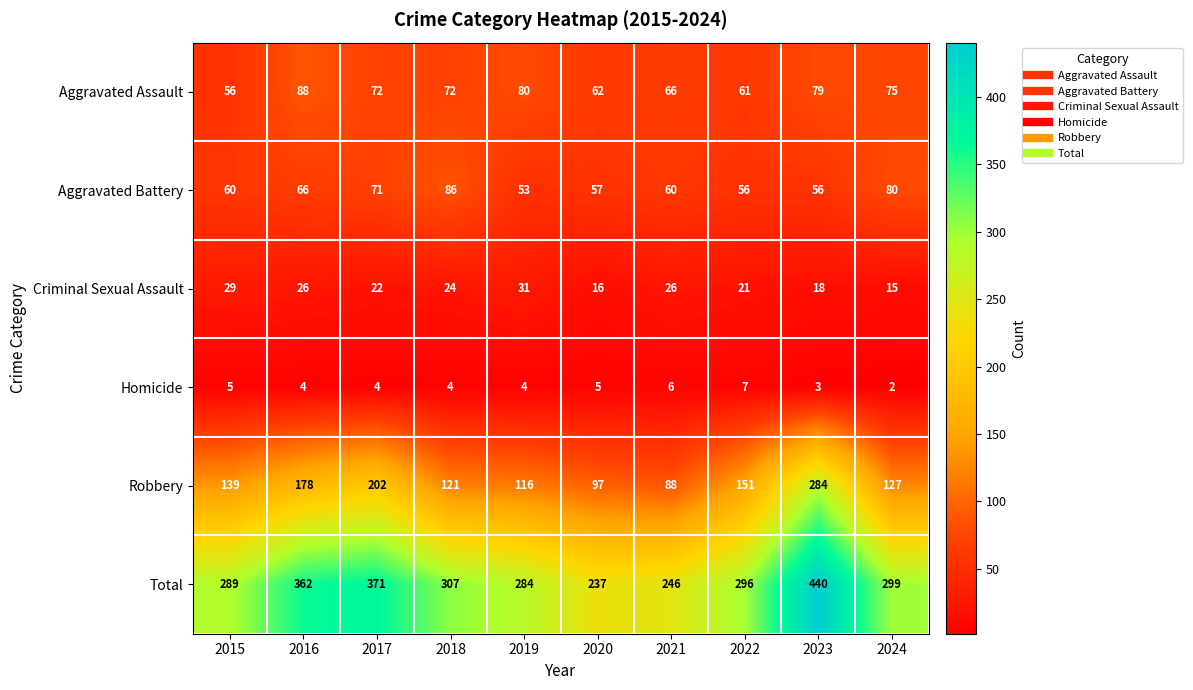

Which series has the largest range (max minus min)?

Total